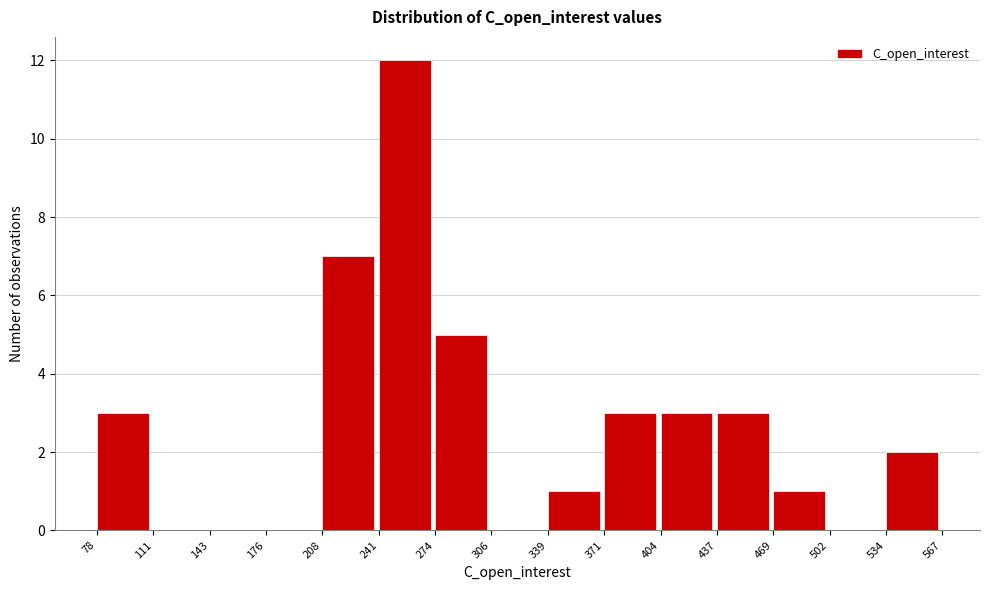

Reading left to right, transcribe this chart: for each bar, give the range it covers on the x-axis and its height. The values are not printed on the chart, so give them approximately, as read against the axis.

78 to 111: 3
111 to 143: 0
143 to 176: 0
176 to 208: 0
208 to 241: 7
241 to 274: 12
274 to 306: 5
306 to 339: 0
339 to 371: 1
371 to 404: 3
404 to 437: 3
437 to 469: 3
469 to 502: 1
502 to 534: 0
534 to 567: 2